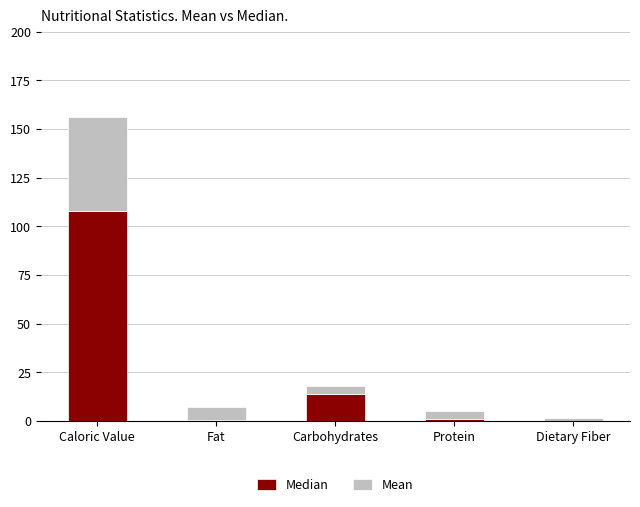

At which label is Median closest to 54?

Carbohydrates